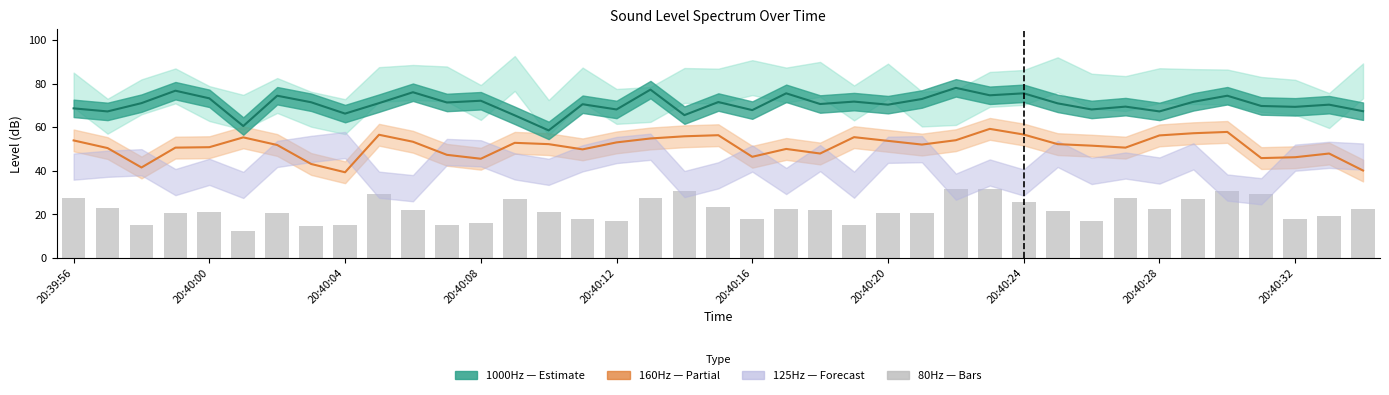

What position from the left is 20:40:00?

2